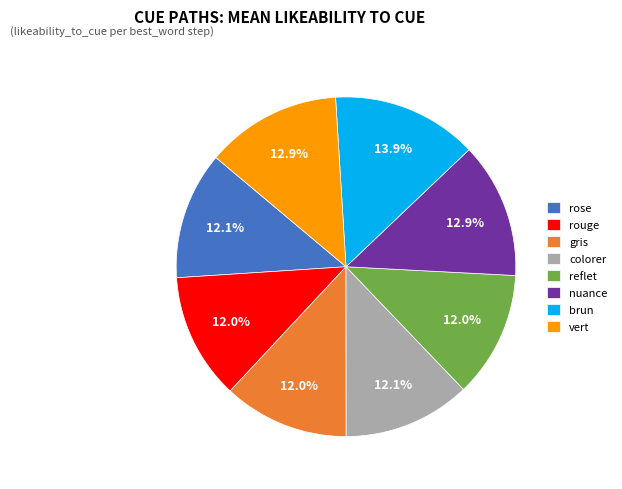

Count the number of slices in the pie.

8